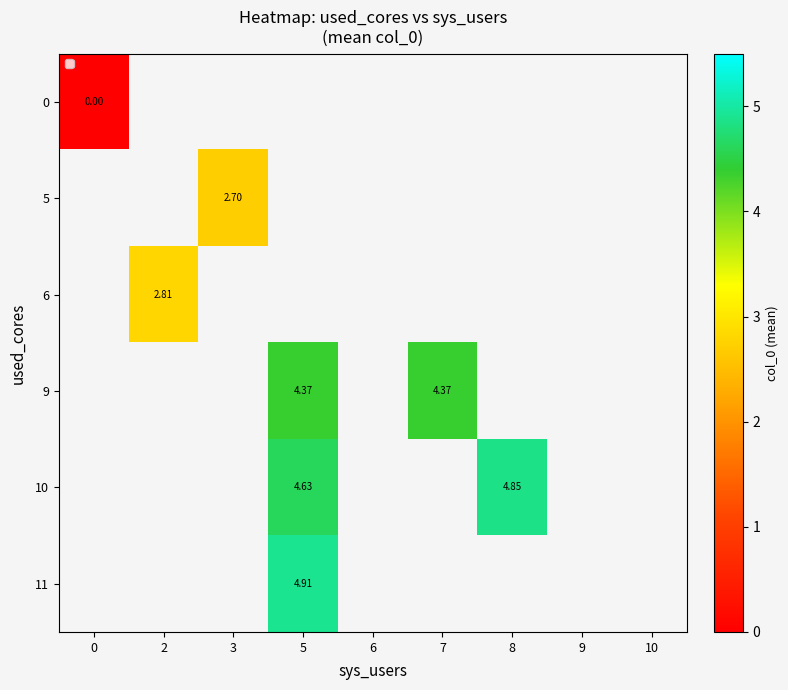

Count the number of categories in the chart.

9